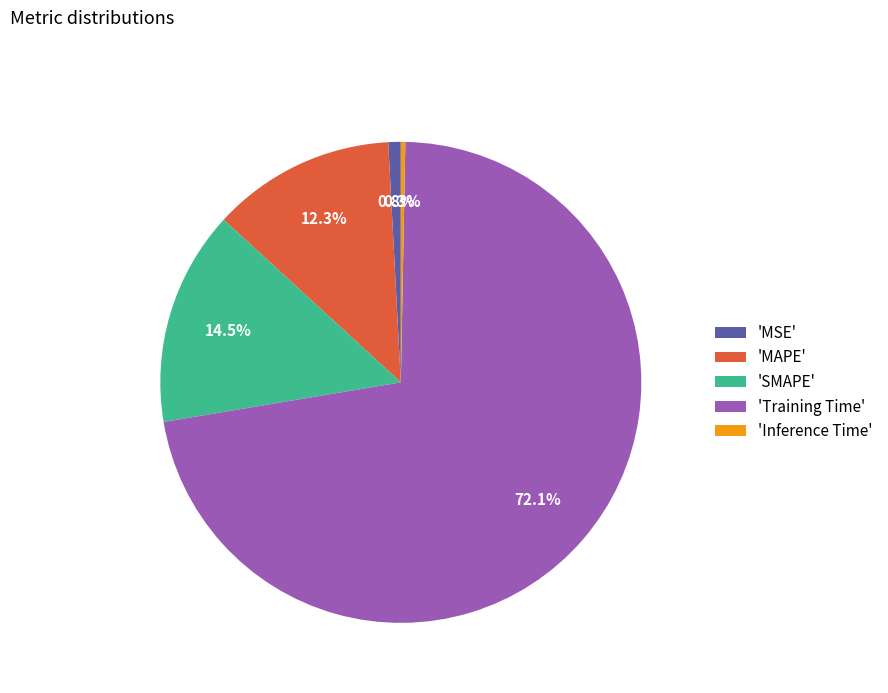

Rank the categories by value from highest to lowest.

'Training Time', 'SMAPE', 'MAPE', 'MSE', 'Inference Time'